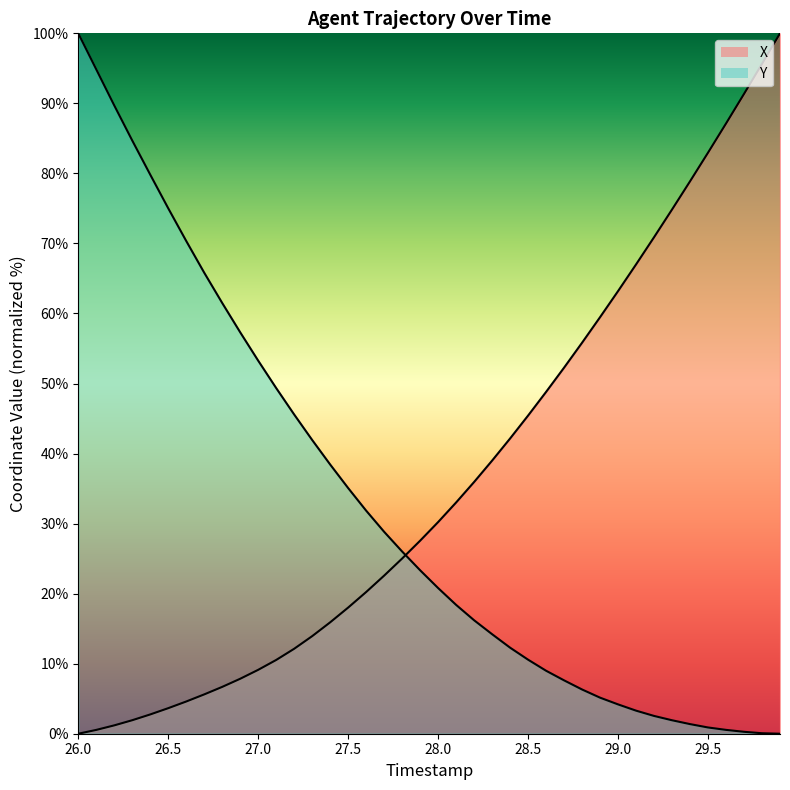

What is the sum of all Y values?

1288.3